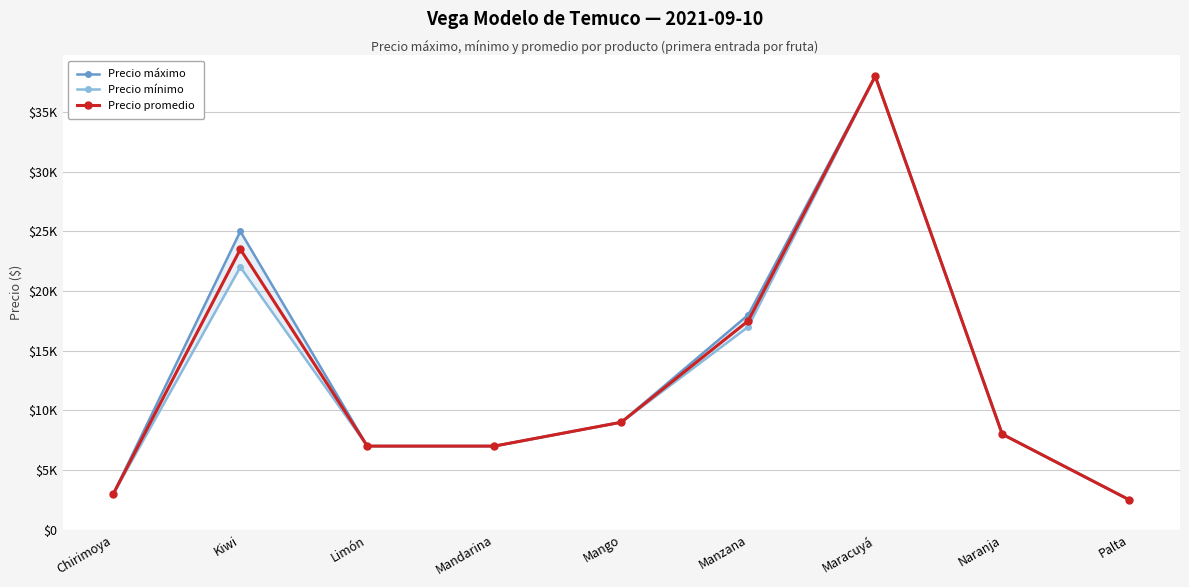

Which series has the largest total across all categories?

Precio máximo